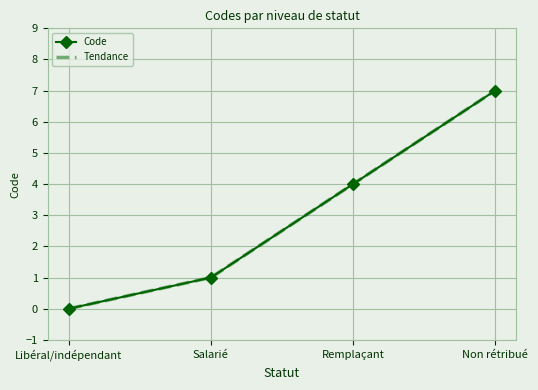

Which category has the highest value across all series?

Non rétribué